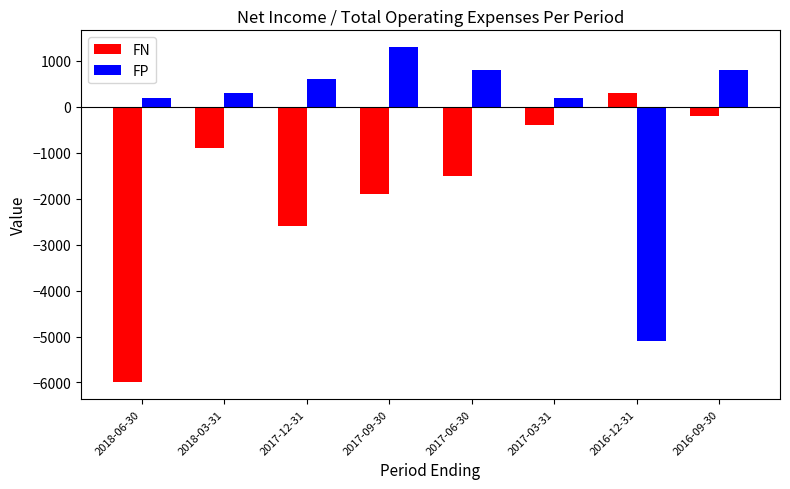

What is the label of the 1st bar from the left?

2018-06-30